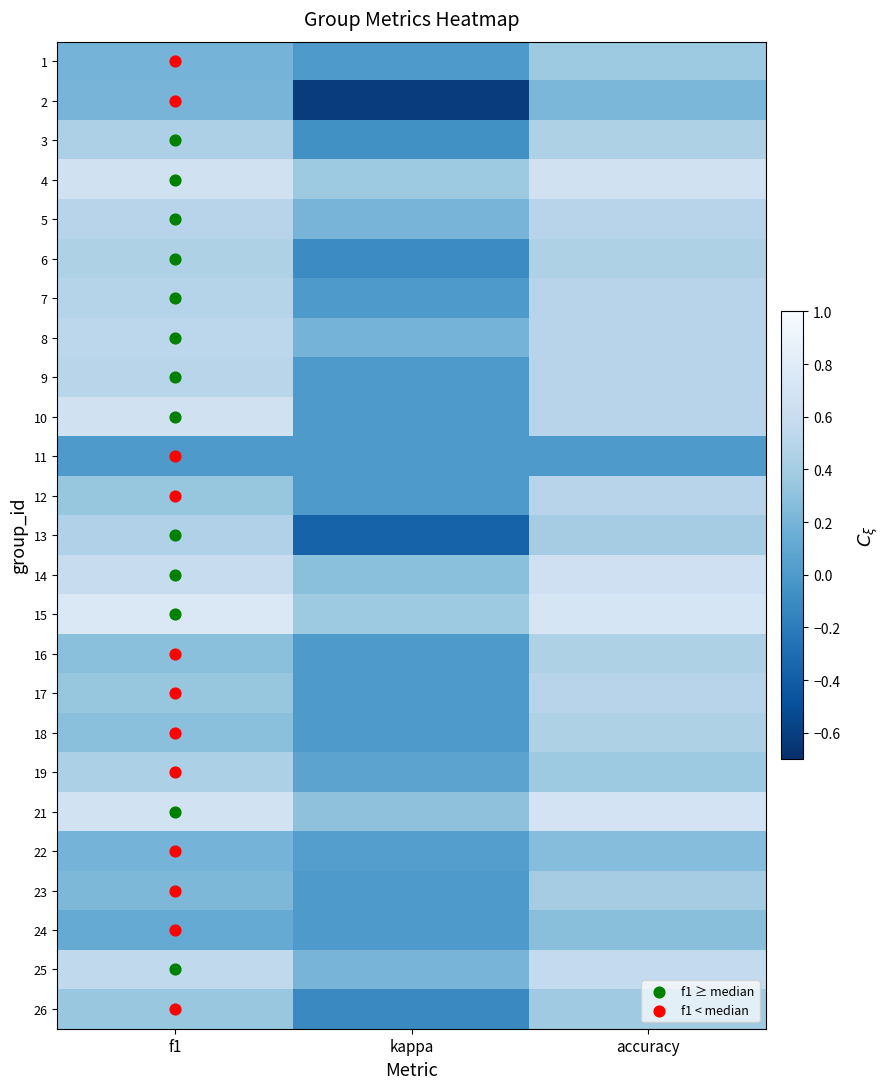

Rank the categories by 3 value from highest to lowest.

accuracy, f1, kappa